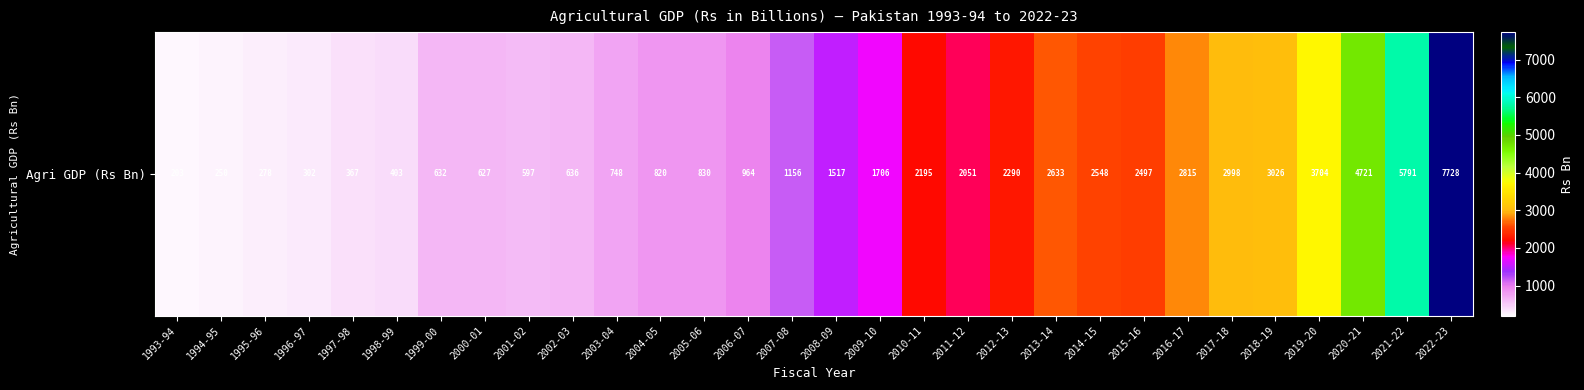

True or false: the data shows 2433.6 at 2008-09.

False